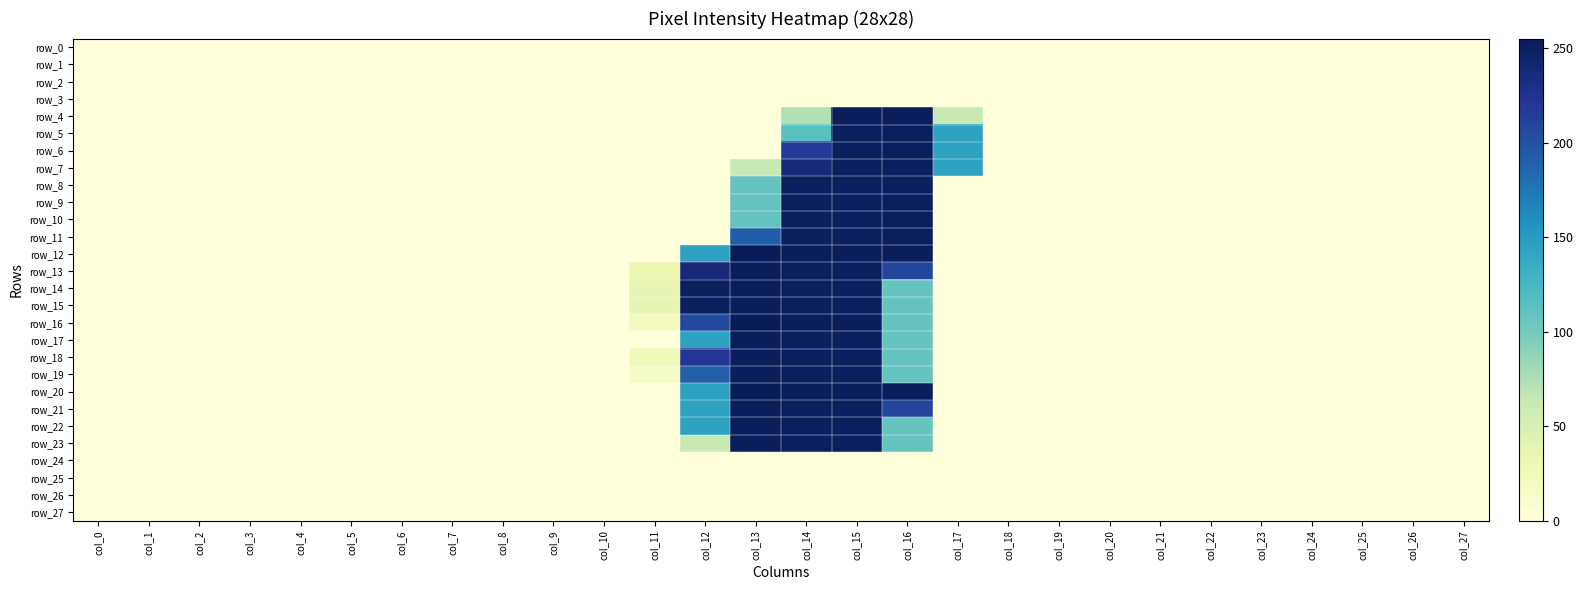

List the series in order of their peak value, highest first.

row_12, row_16, row_20, row_4, row_13, row_14, row_15, row_17, row_18, row_19, row_21, row_22, row_23, row_5, row_6, row_7, row_8, row_9, row_10, row_11, row_0, row_1, row_2, row_3, row_24, row_25, row_26, row_27